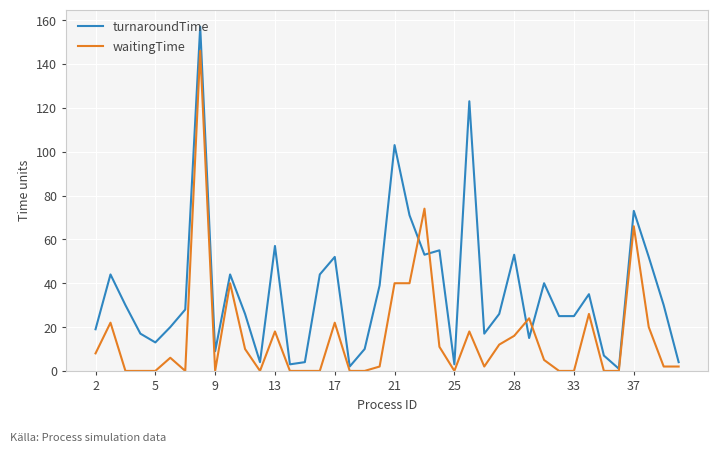

How many values in the turnaroundTime series are below 28?

20